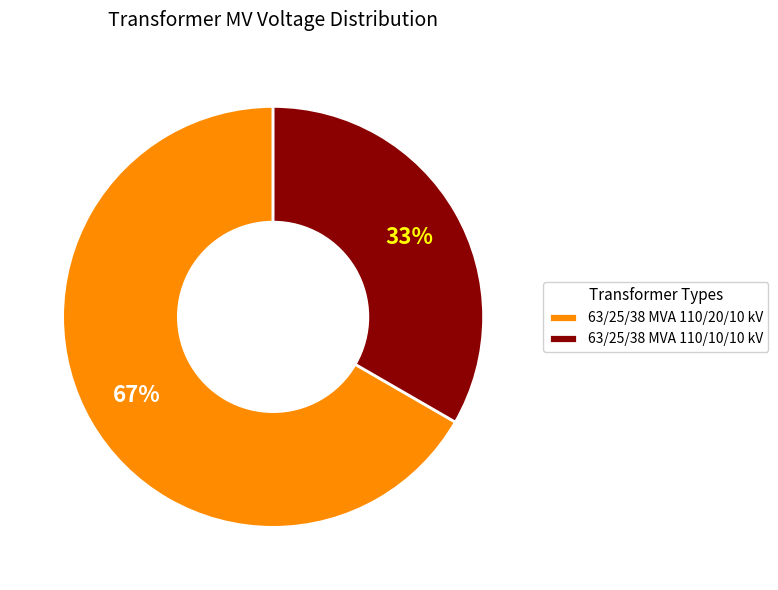

How many slices are in this pie chart?

2